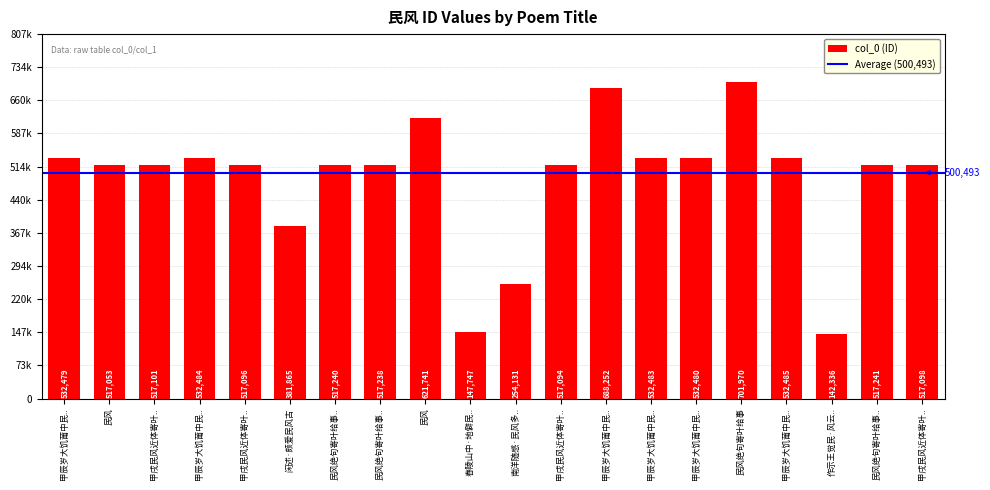

List the labels in order of value, largest first.

民风绝句寄叶给事, 甲辰岁大饥莆中民.., 民风, 甲辰岁大饥莆中民.., 甲辰岁大饥莆中民.., 甲辰岁大饥莆中民.., 甲辰岁大饥莆中民.., 甲辰岁大饥莆中民.., 民风绝句寄叶给事.., 民风绝句寄叶给事.., 民风绝句寄叶给事.., 甲戌民风近体寄叶.., 甲戌民风近体寄叶.., 甲戌民风近体寄叶.., 甲戌民风近体寄叶.., 民风, 闲述·颇爱民风古, 南洋随感·民风多.., 舂陵山中·地僻民.., 作示王觉民·风云..